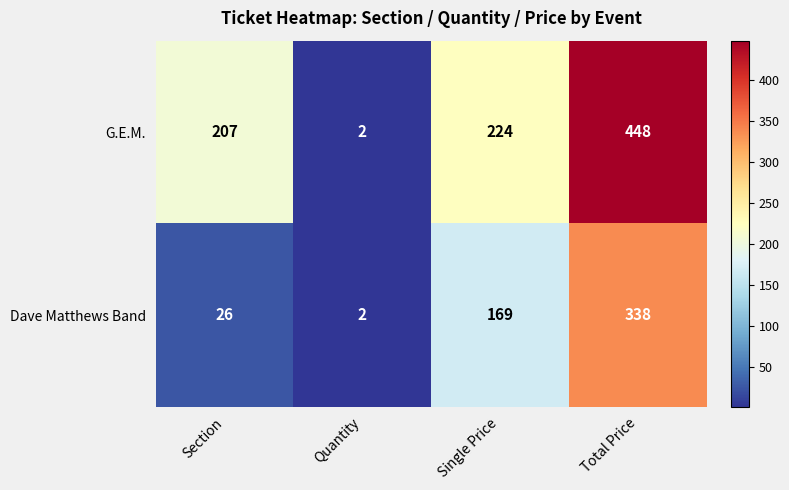

What is the sum of all G.E.M. values?

881